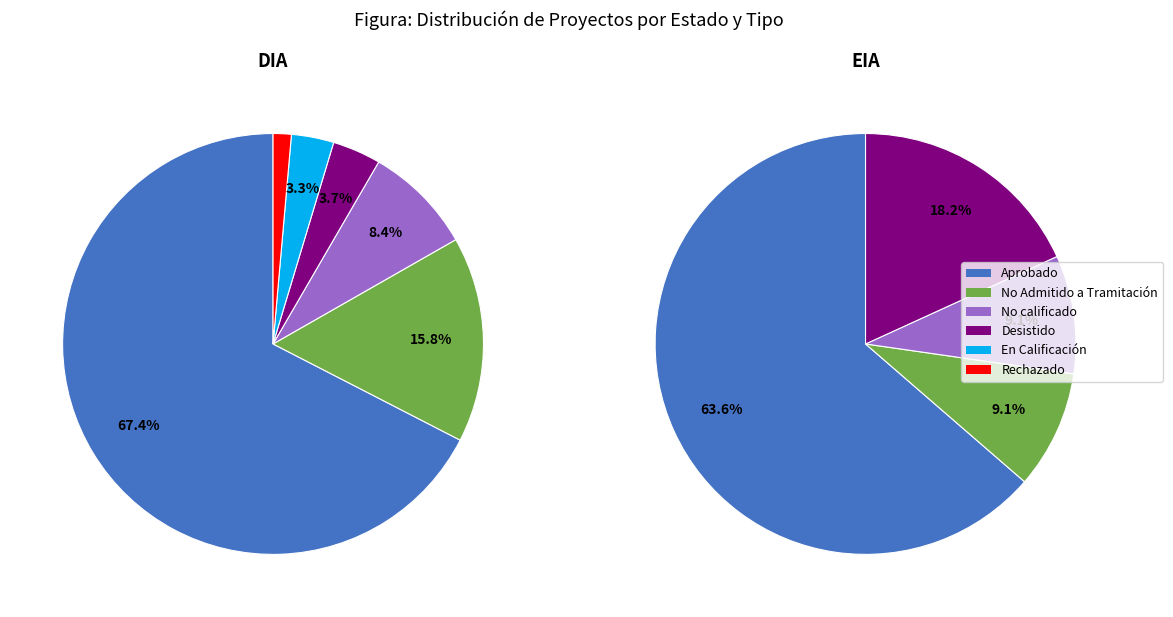

Does Aprobado represent more than half of the total?

Yes